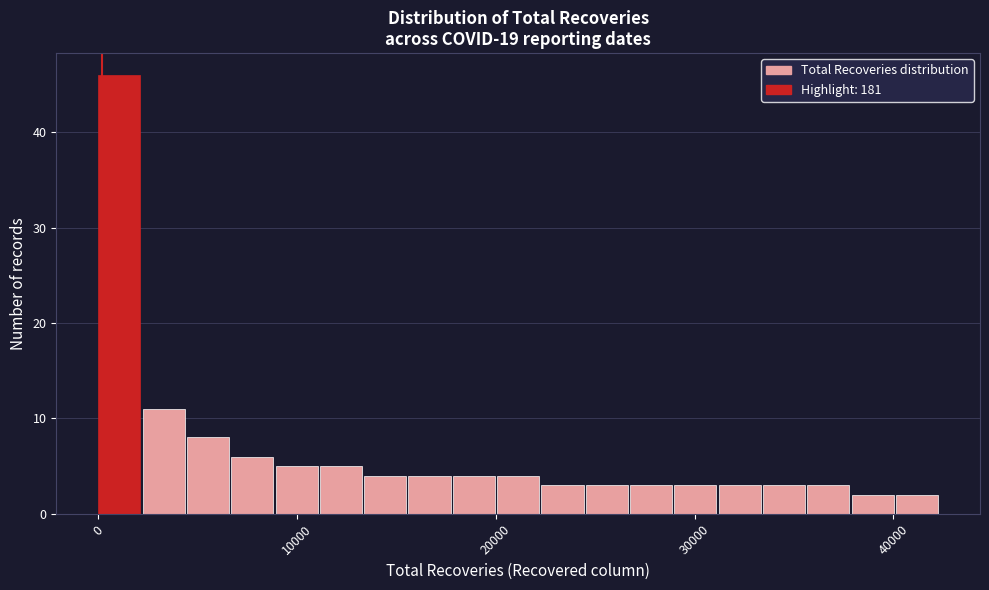

Read against the x-axis, roughly where is the centre of the tallest bar?

1000